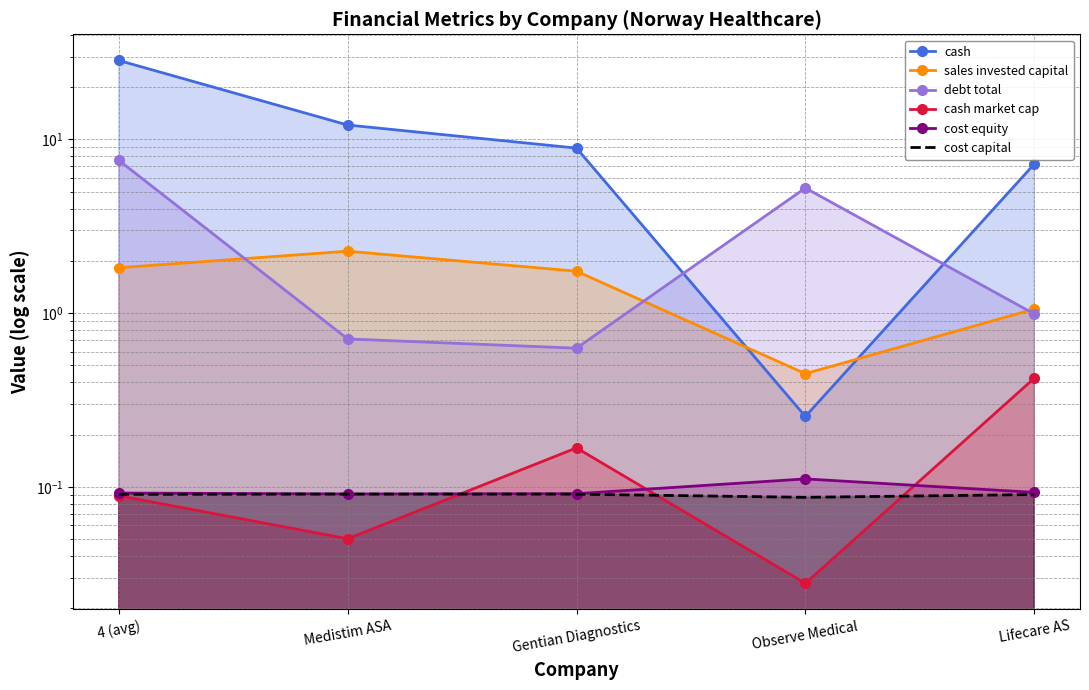

How many lines are shown in the chart?

6